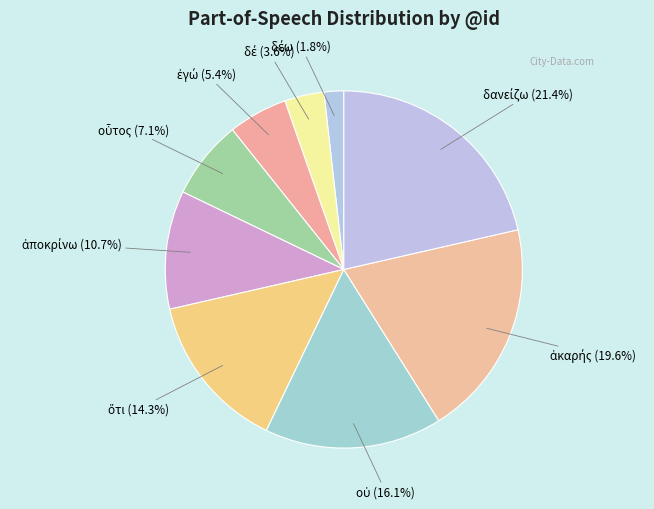

Is there any slice that represents more than half of the pie?

No